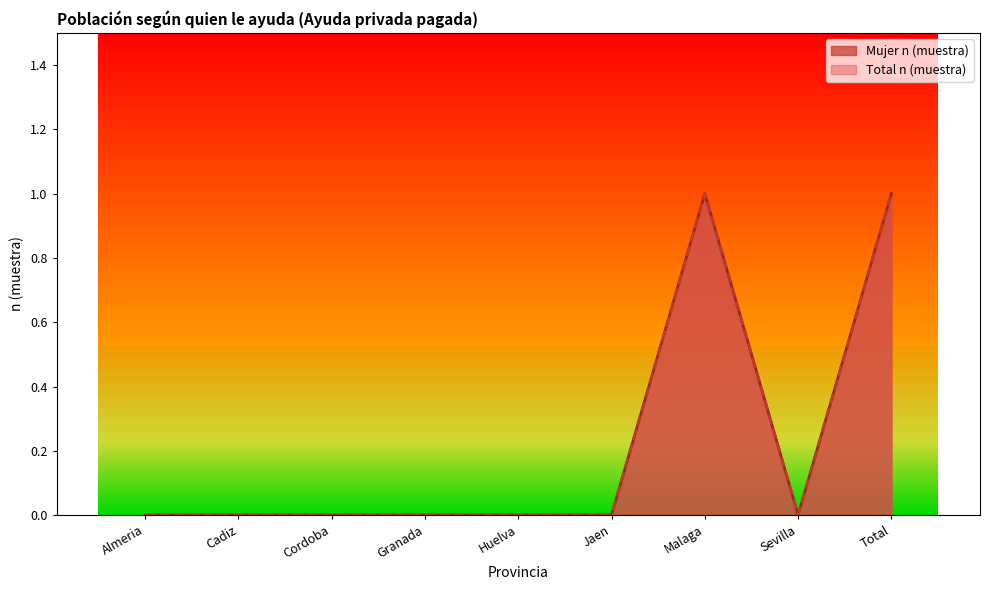

Reading right to left, transcribe all the data shown in this chart.

Mujer n (muestra): Total=1	Sevilla=0	Malaga=1	Jaen=0	Huelva=0	Granada=0	Cordoba=0	Cadiz=0	Almeria=0
Total n (muestra): Total=1	Sevilla=0	Malaga=1	Jaen=0	Huelva=0	Granada=0	Cordoba=0	Cadiz=0	Almeria=0